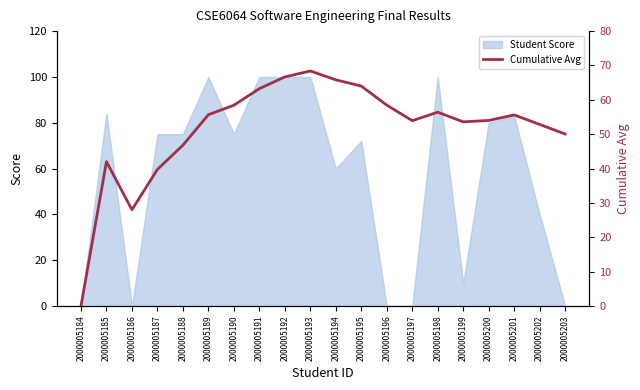

The value of Student Score at 2000005194 is 60. True or false?

True